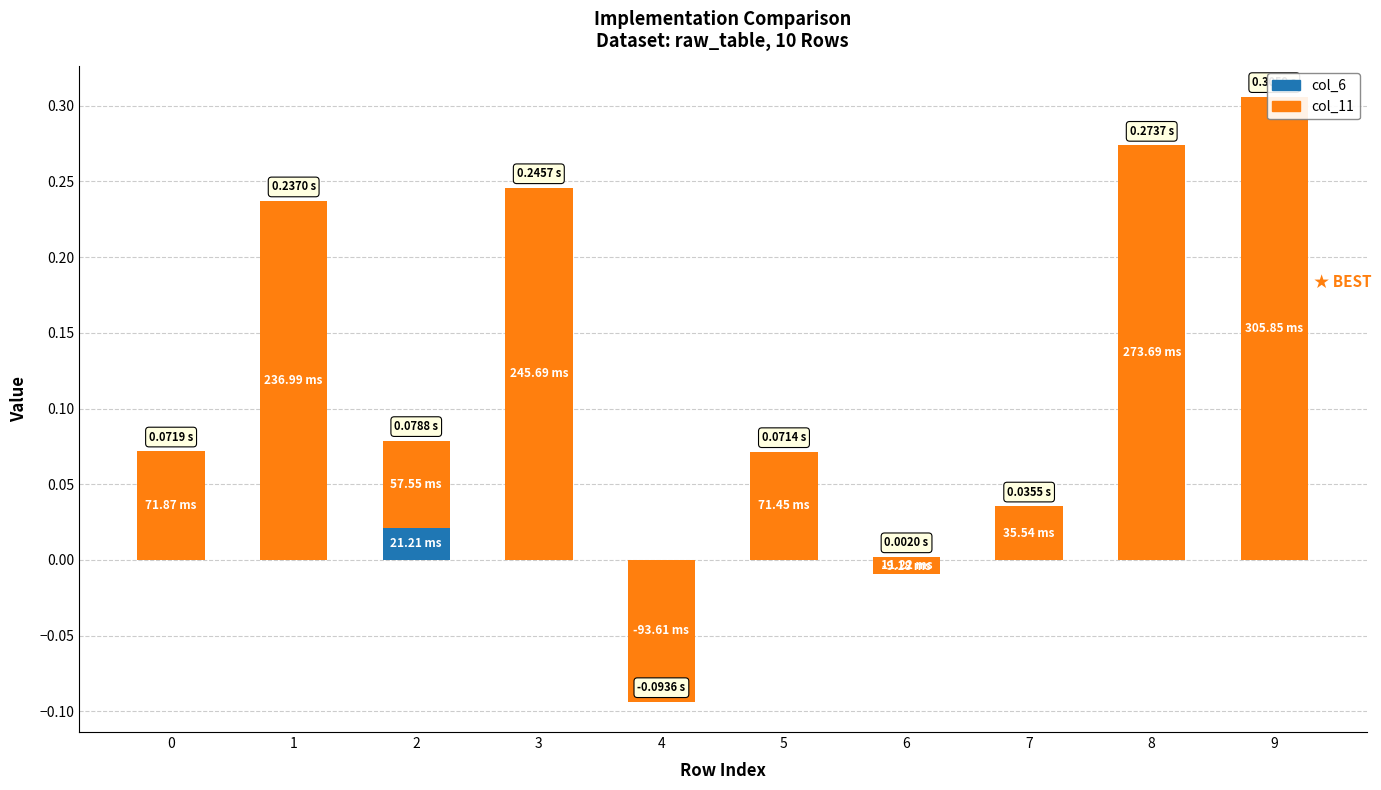

What is the value of the col_11 bar at the 5th from the left?

-0.1